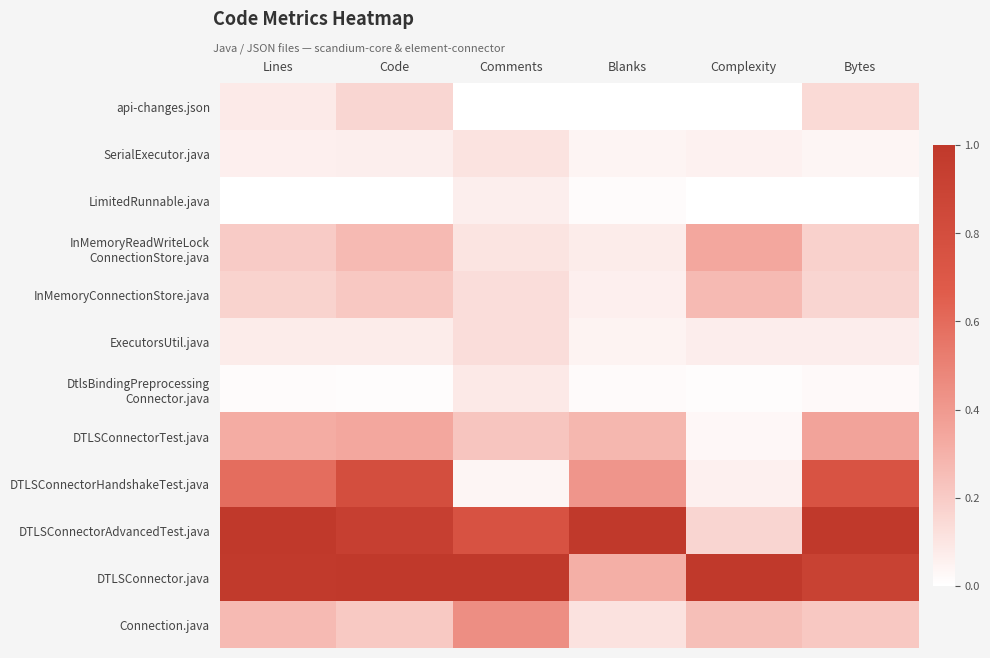

Which has a higher value, Bytes or Complexity?

Bytes